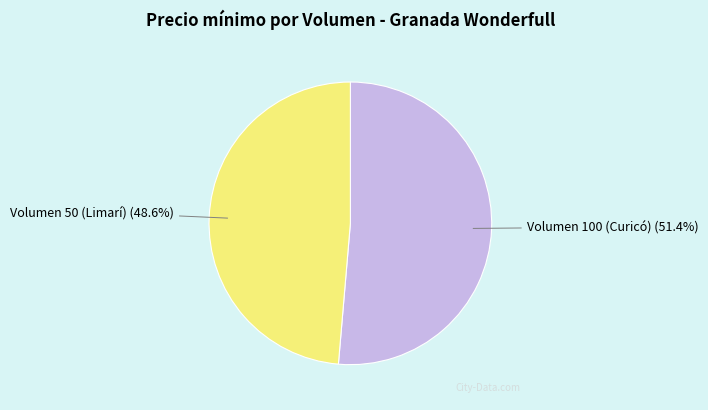

Is it true that Volumen 100 (Curicó) is 57% of the pie?

False